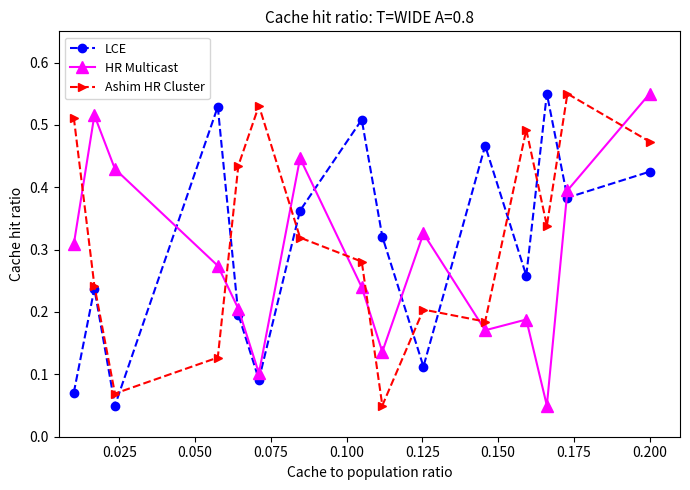

What are all the series names shown in the legend?

LCE, HR Multicast, Ashim HR Cluster